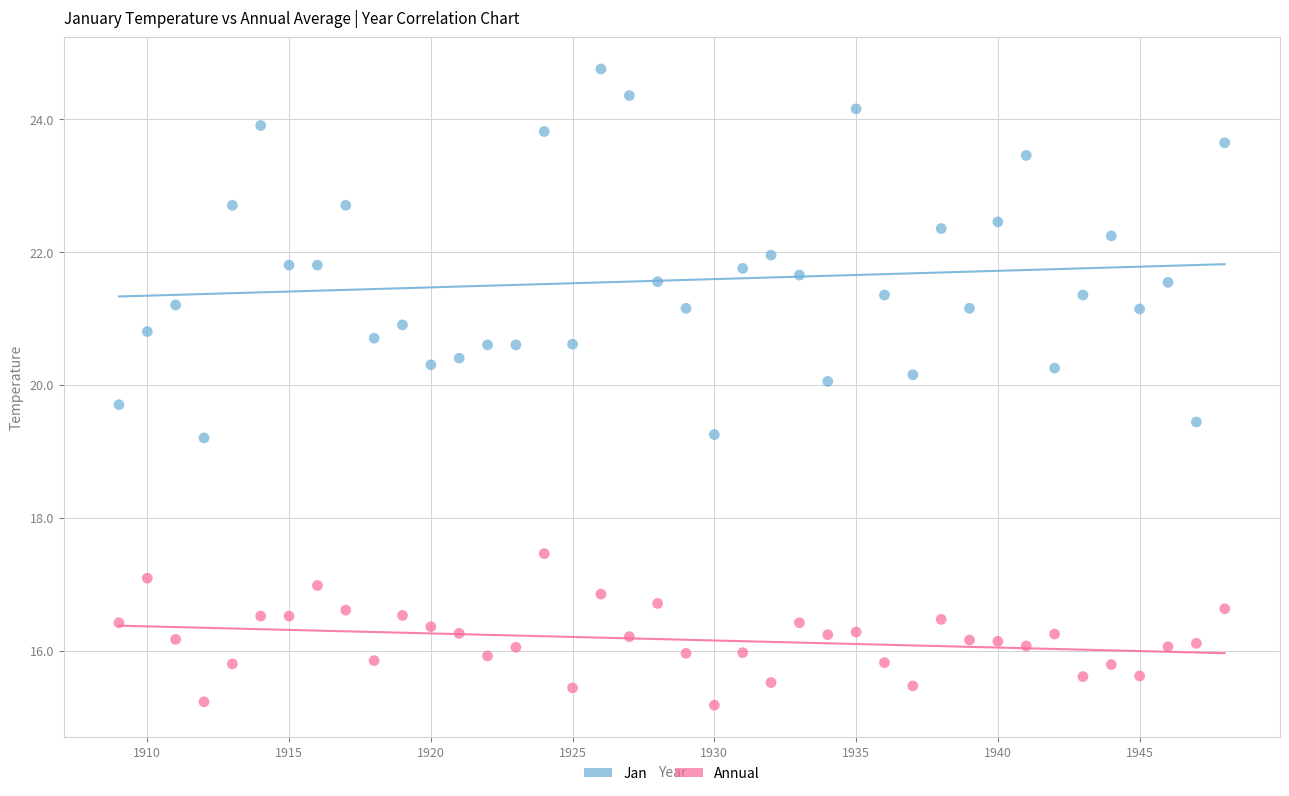

Which series contains the highest Y value?

Jan